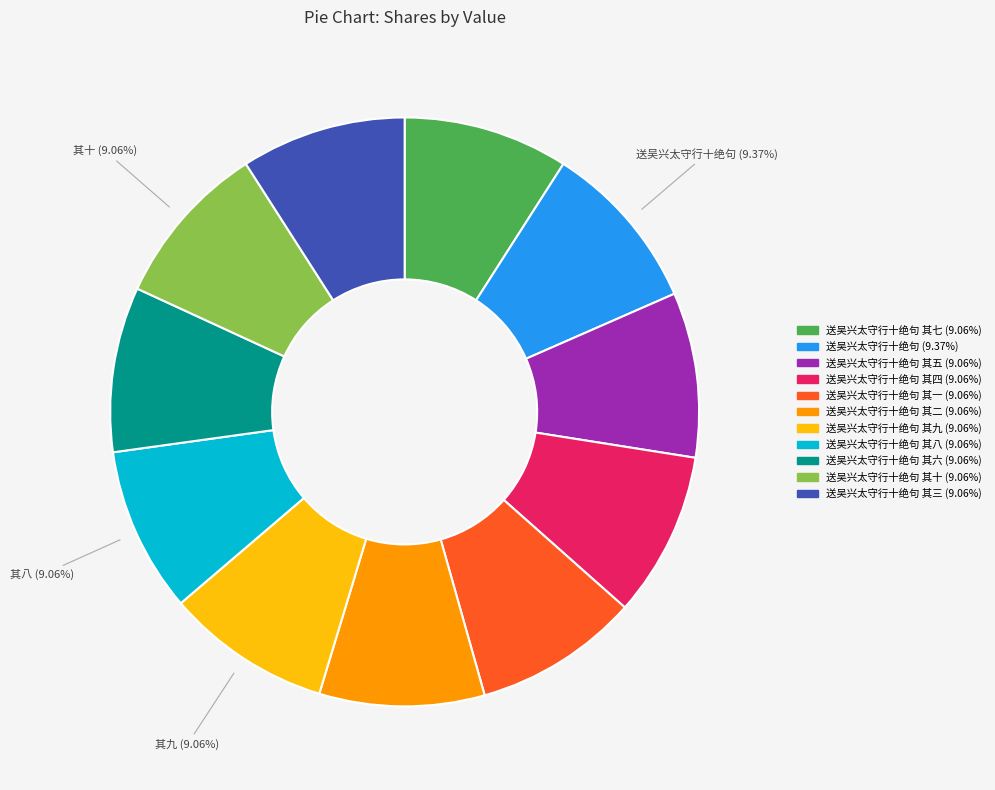

To the nearest percent, what is the average slice percentage?

9%